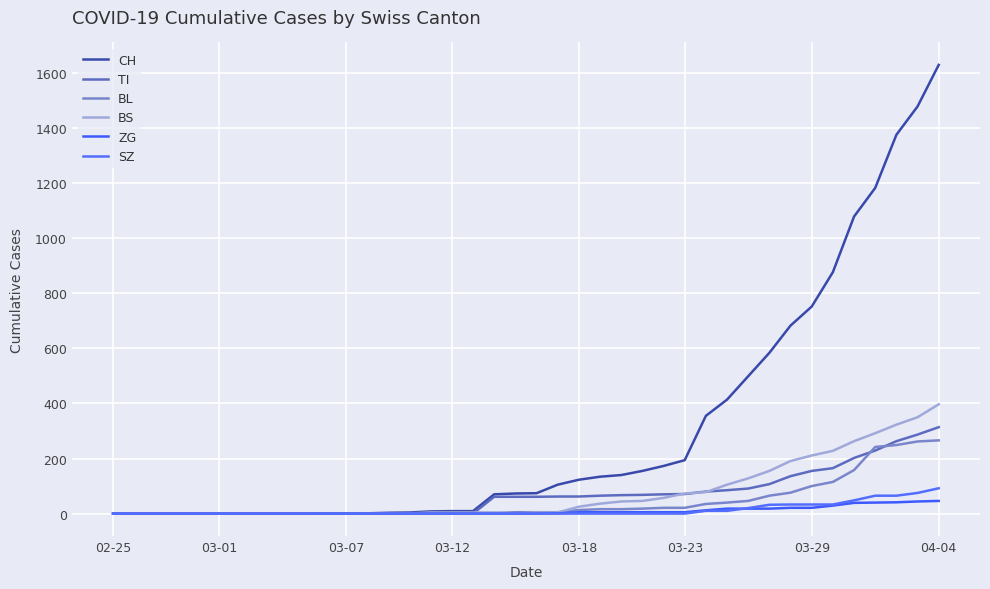

Reading right to left, transcribe all the data shown in this chart.

CH: 1630	1479	1376	1183	1079	877	752	683	584	499	414	355	194	173	155	140	134	123	105	74	73	70	9	9	8	4	3	1	1	1	0	0	0	0	0	0	0	0	0	0
TI: 314	287	263	229	202	165	155	136	107	91	85	80	71	70	68	67	65	62	62	61	61	61	0	0	0	0	0	0	0	0	0	0	0	0	0	0	0	0	0	0
BL: 266	262	249	242	158	115	100	76	65	46	40	35	21	21	18	16	16	13	5	5	5	2	2	2	2	2	1	0	0	0	0	0	0	0	0	0	0	0	0	0
BS: 397	350	323	292	263	228	211	191	155	128	105	78	73	57	46	44	36	25	4	4	0	4	4	4	4	0	0	0	0	0	0	0	0	0	0	0	0	0	0	0
ZG: 46	44	41	40	39	29	21	21	18	18	18	12	5	5	5	5	5	5	1	0	0	0	0	0	0	0	0	0	0	0	0	0	0	0	0	0	0	0	0	0
SZ: 92	75	65	65	48	33	33	33	32	20	10	10	0	0	0	0	0	0	0	0	0	0	0	0	0	0	0	0	0	0	0	0	0	0	0	0	0	0	0	0